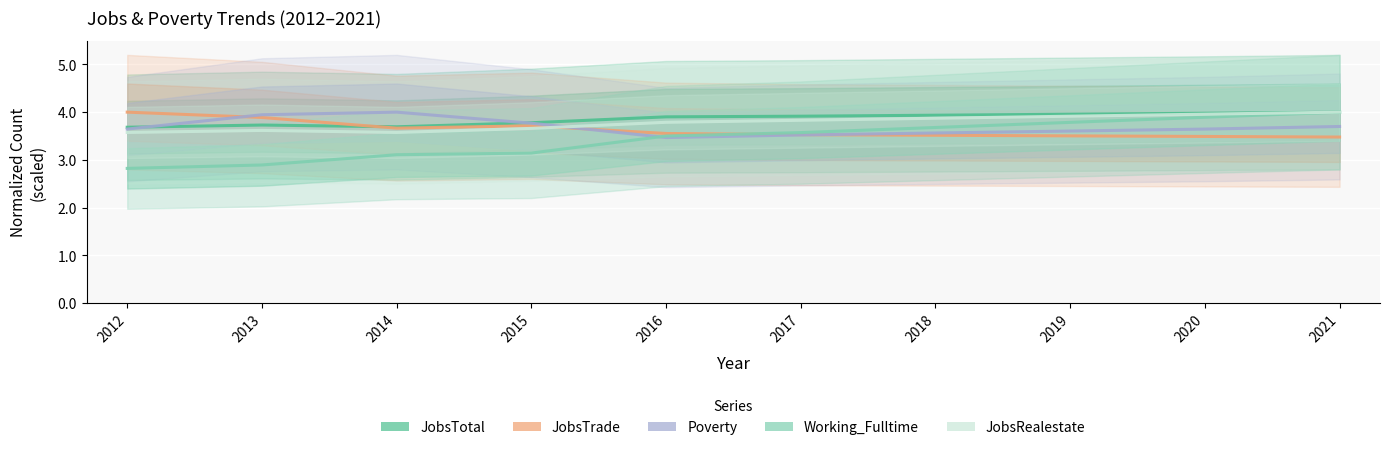

What is the difference between the maximum and minimum values in the JobsRealestate series?

0.4